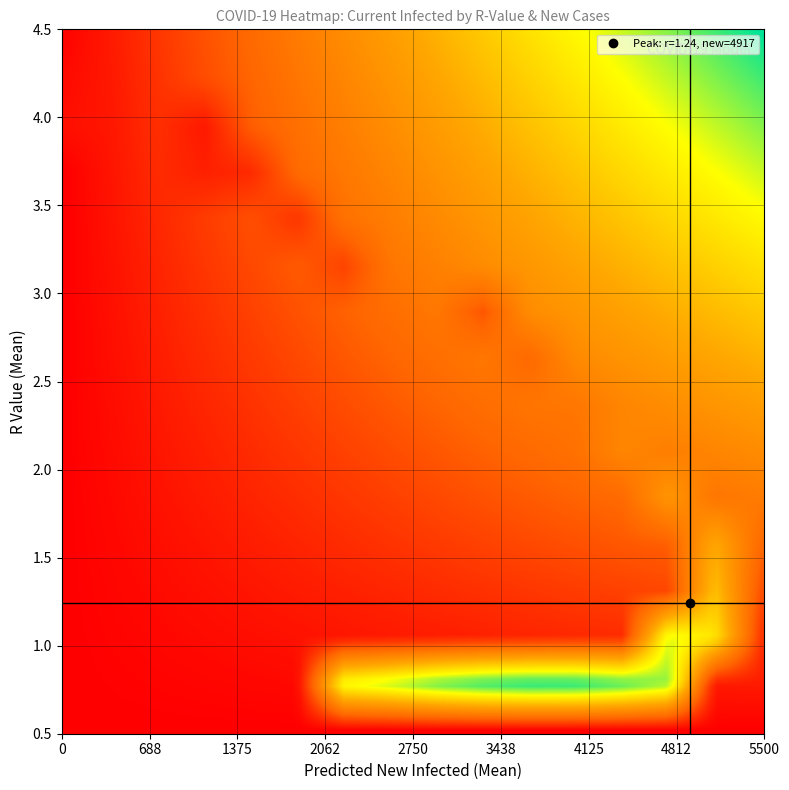

What is the smallest value displayed?

0.7